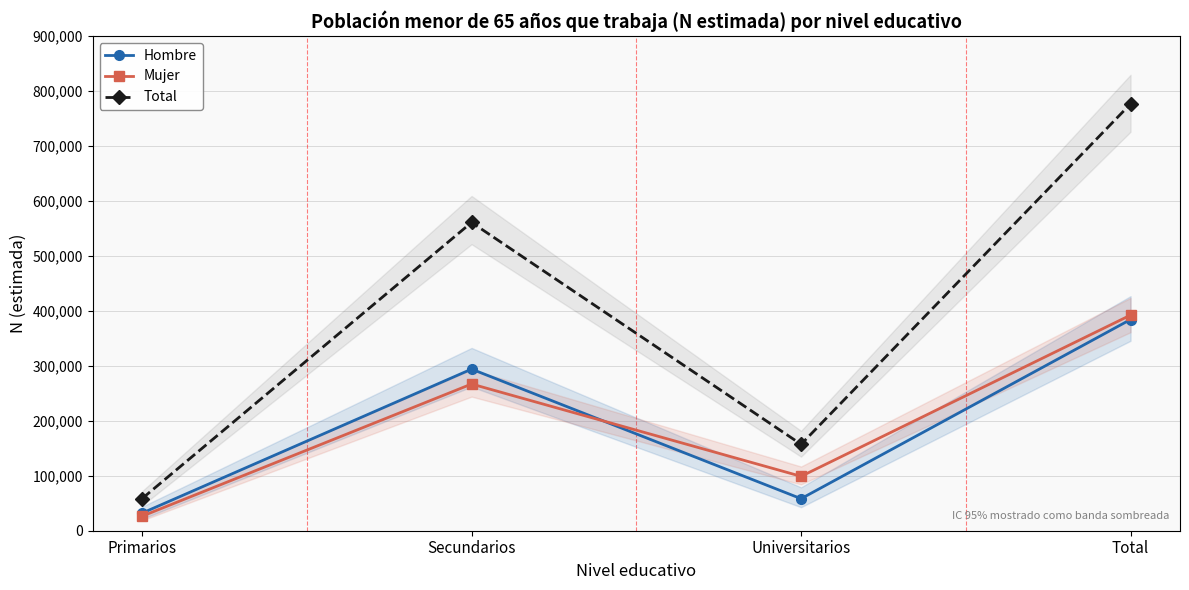

What is the maximum value shown in the chart?

776552